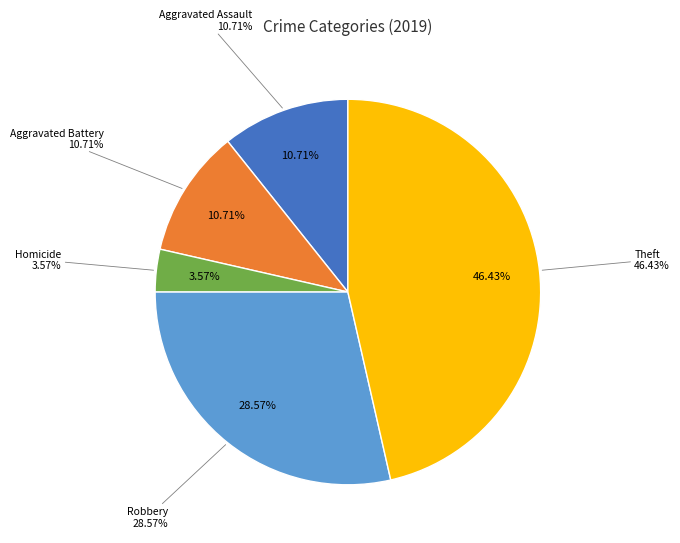

True or false: Homicide accounts for 4% of the total.

True